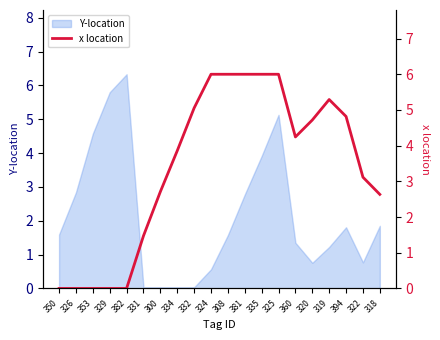

What is the maximum value shown in the chart?

6.0